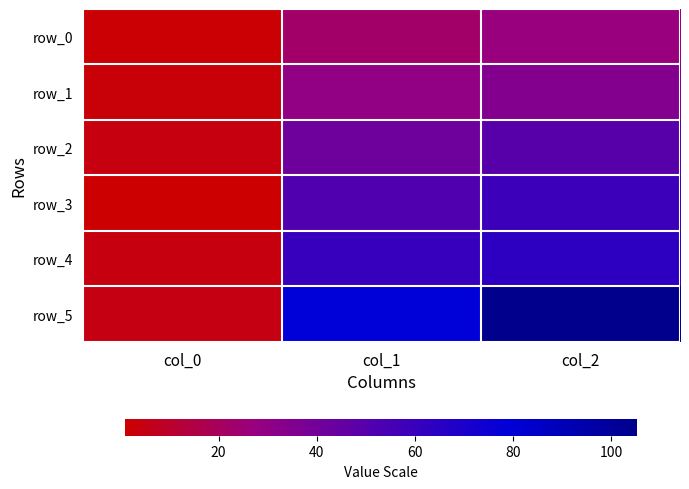

Rank the categories by row_0 value from highest to lowest.

col_2, col_1, col_0